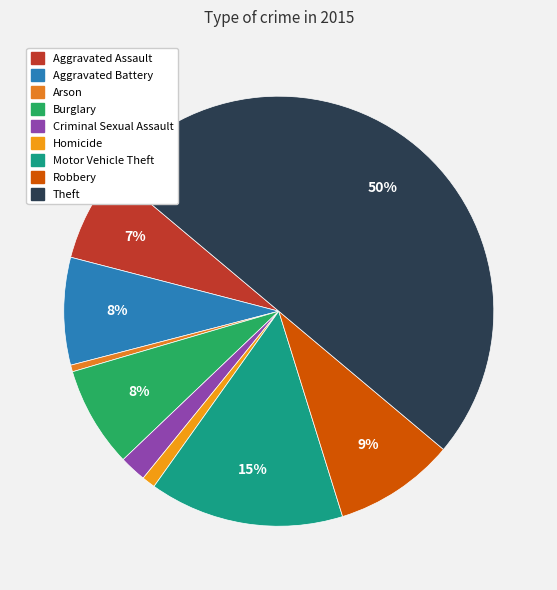

How many segments does this pie chart have?

9